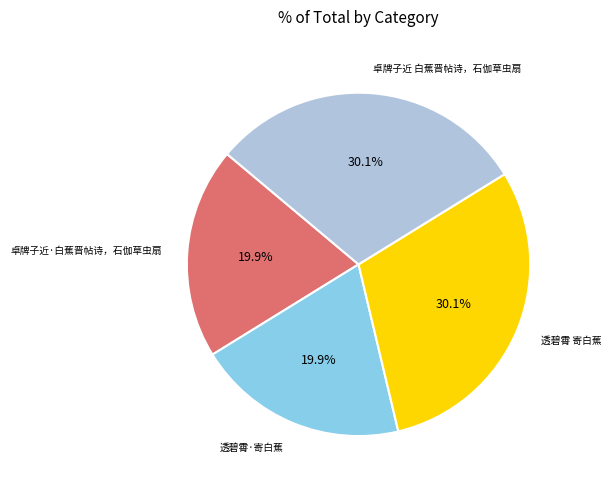

Does any single category account for the majority?

No